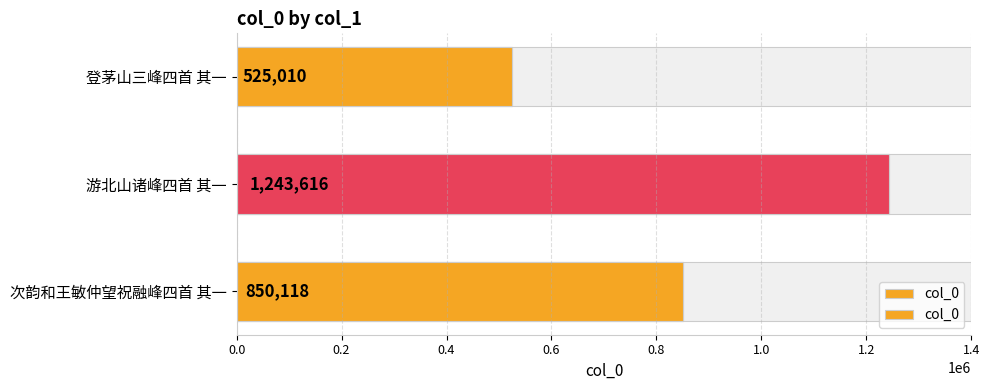

What is the difference between the second highest and minimum values?

325108